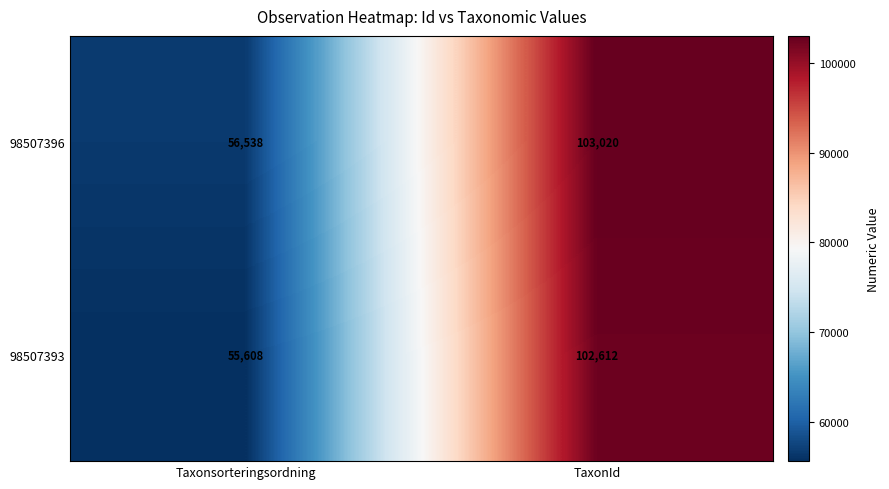

List the series in order of their overall mean, highest first.

98507396, 98507393